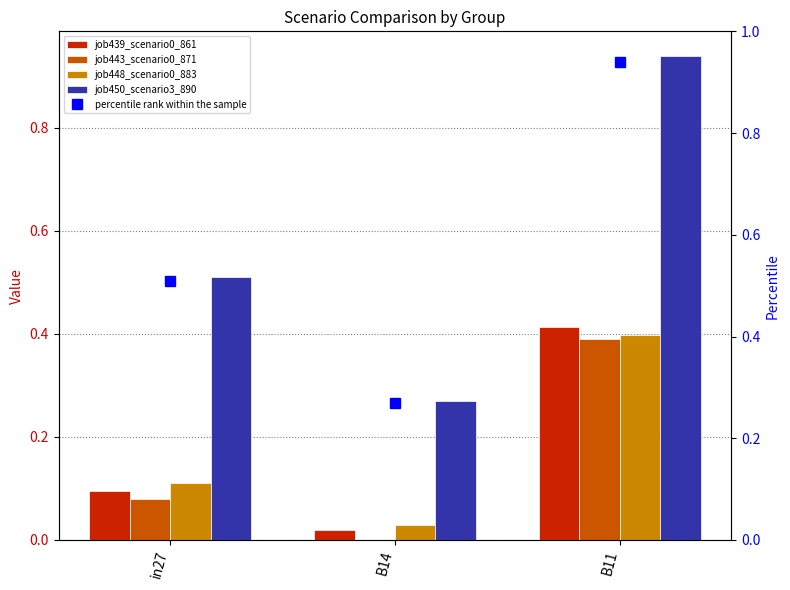

Reading left to right, list all the values displayed in this chart.

job439_scenario0_861: in27=0.1	B14=0.0	B11=0.4
job443_scenario0_871: in27=0.1	B14=0.0	B11=0.4
job448_scenario0_883: in27=0.1	B14=0.0	B11=0.4
job450_scenario3_890: in27=0.5	B14=0.3	B11=0.9
percentile rank within the sample: in27=0.5	B14=0.3	B11=0.9